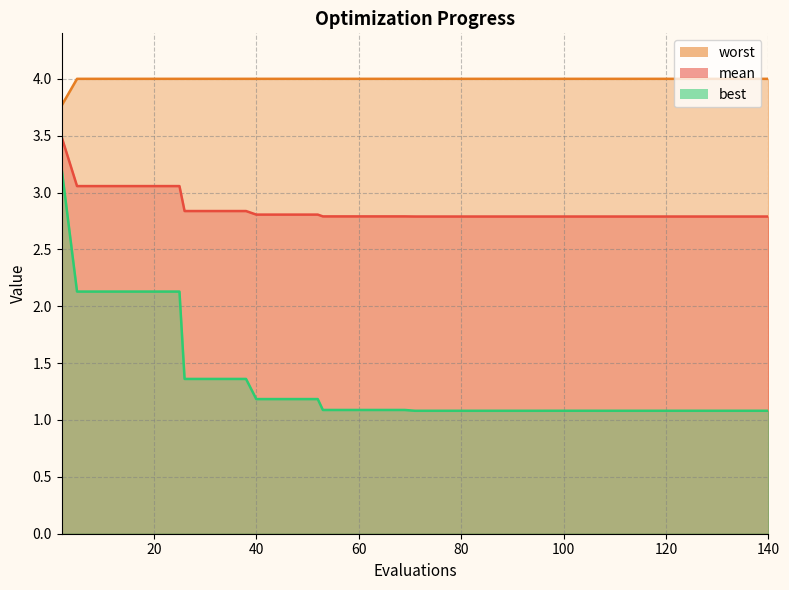

Count the number of categories in the chart.

40